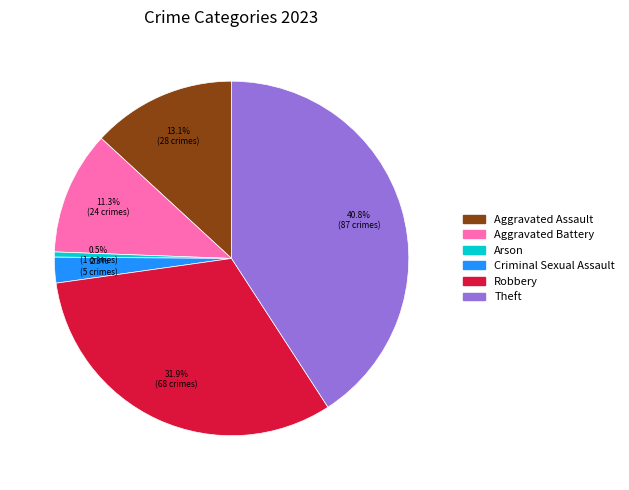

What percentage is the Theft slice, to the nearest percent?

41%